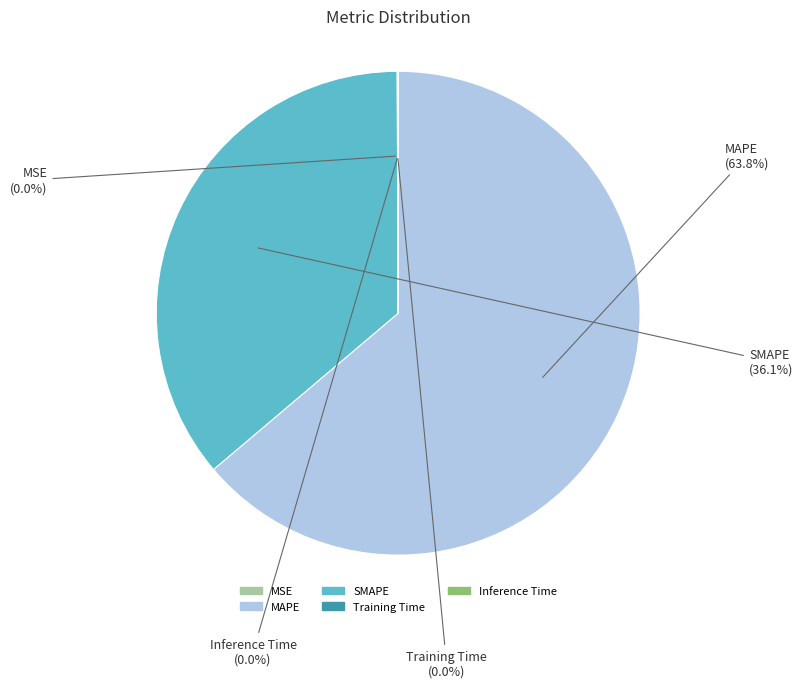

What is the majority slice?

MAPE